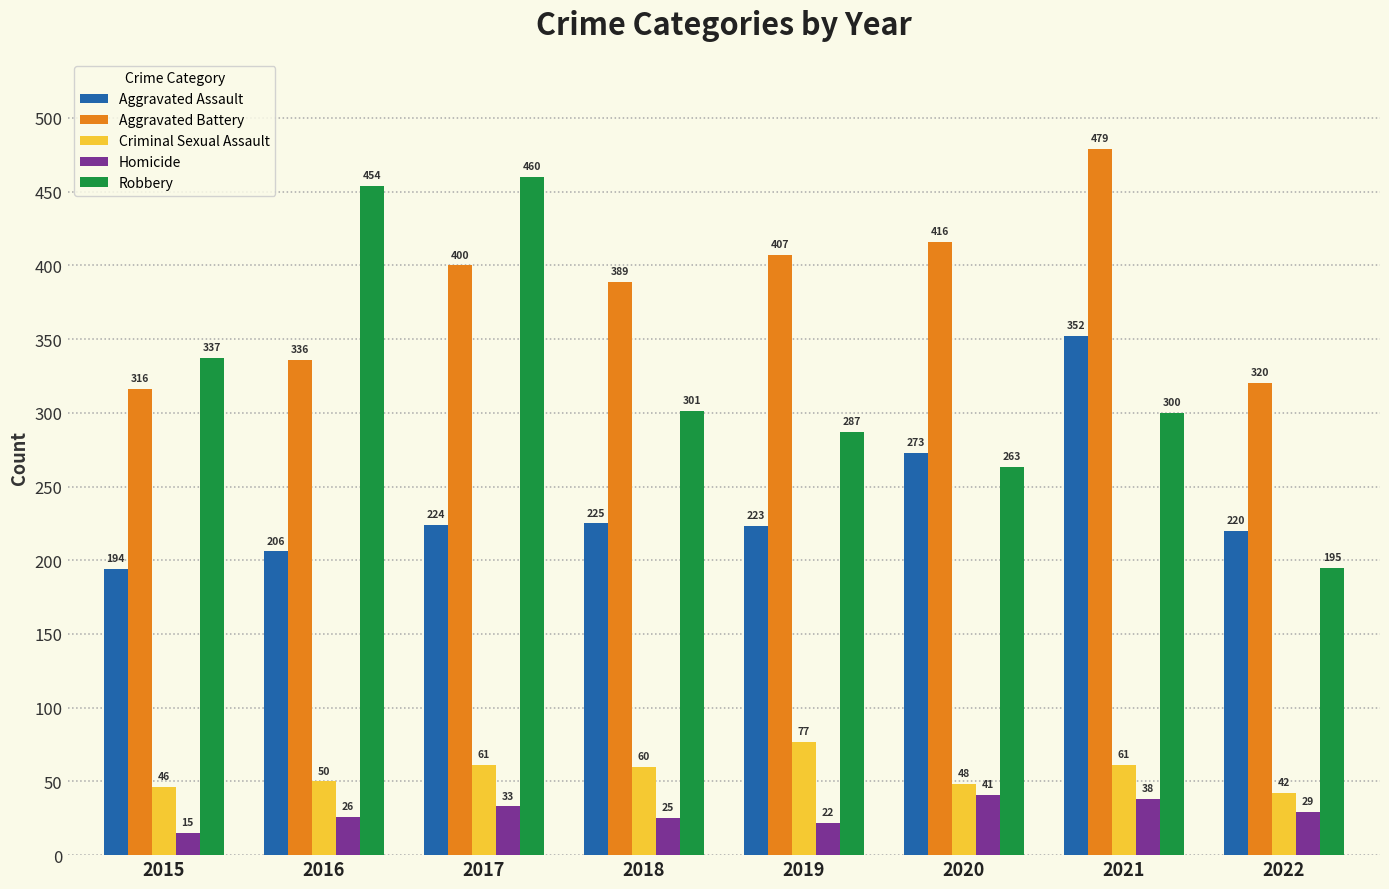

Which series has the largest range (max minus min)?

Robbery